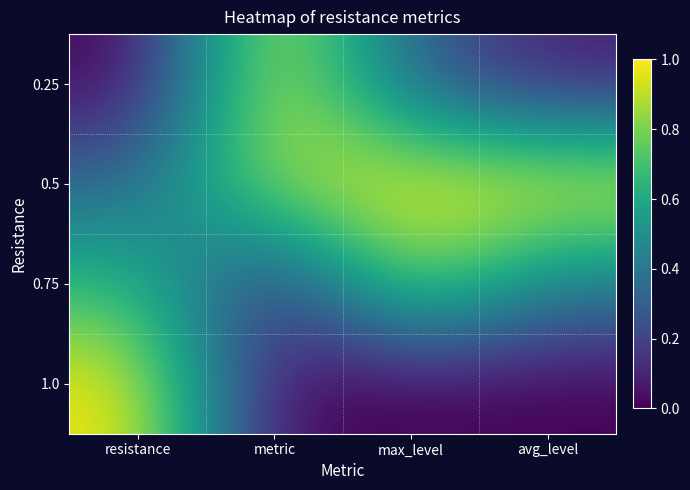

Count the number of data series in this chart.

4